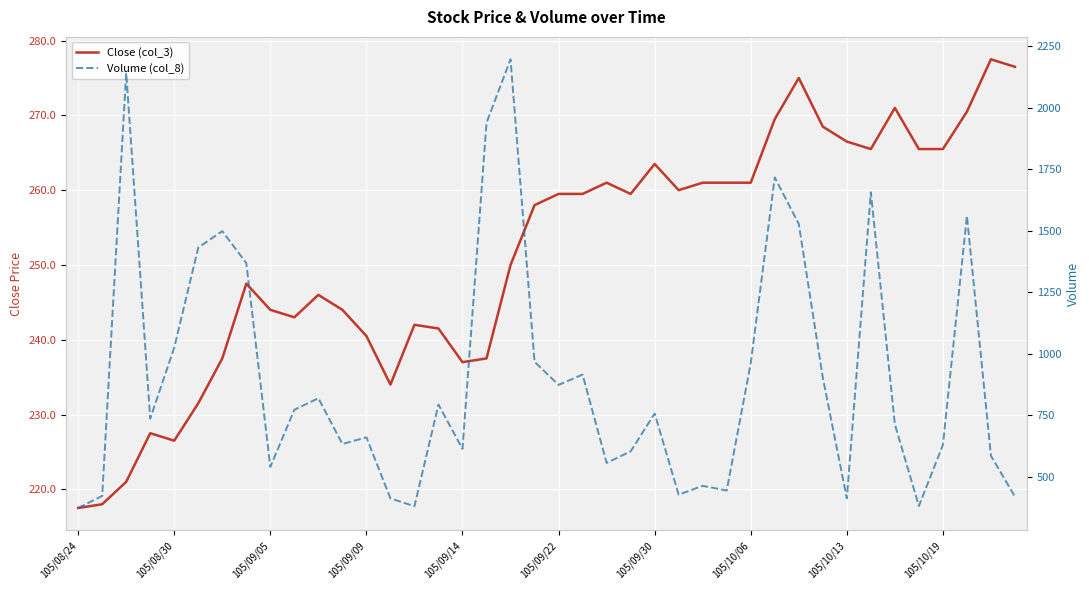

What is the average value of the Close (col_3) series?

251.6